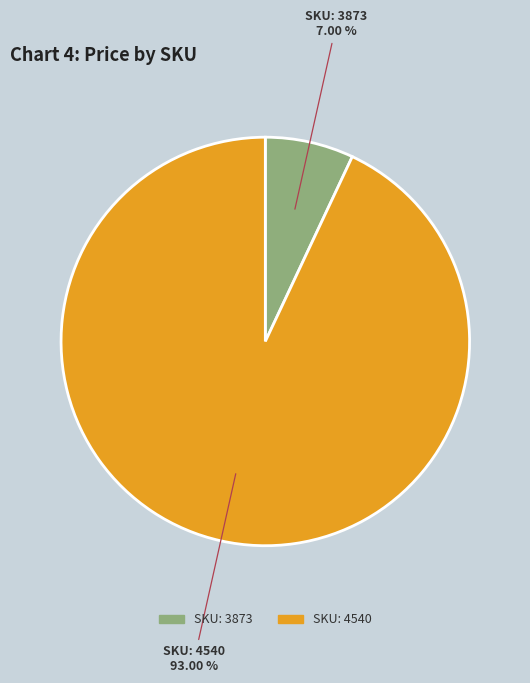

Does any single category account for the majority?

Yes